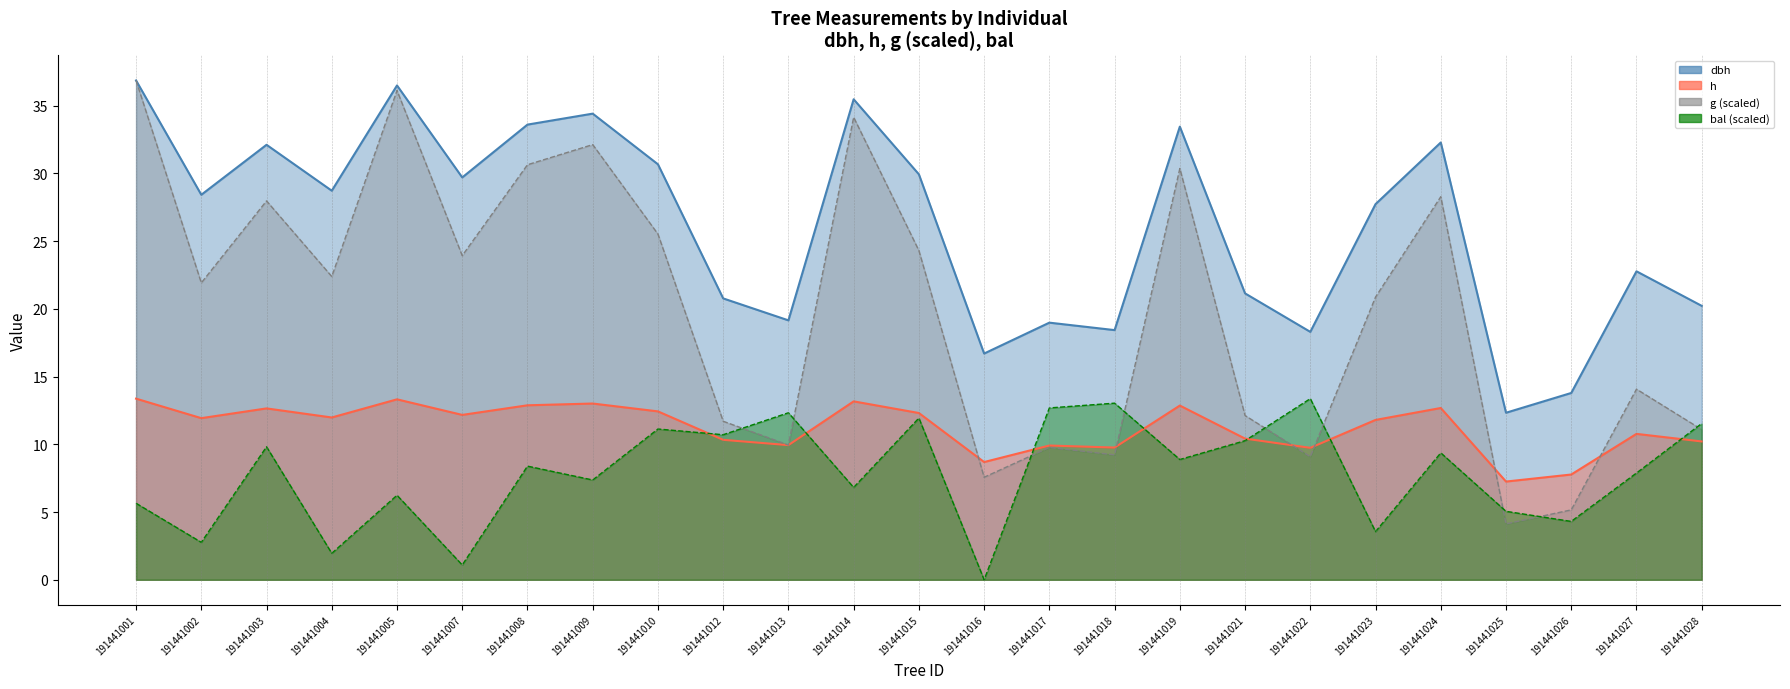

Which category has the highest value across all series?

191441001